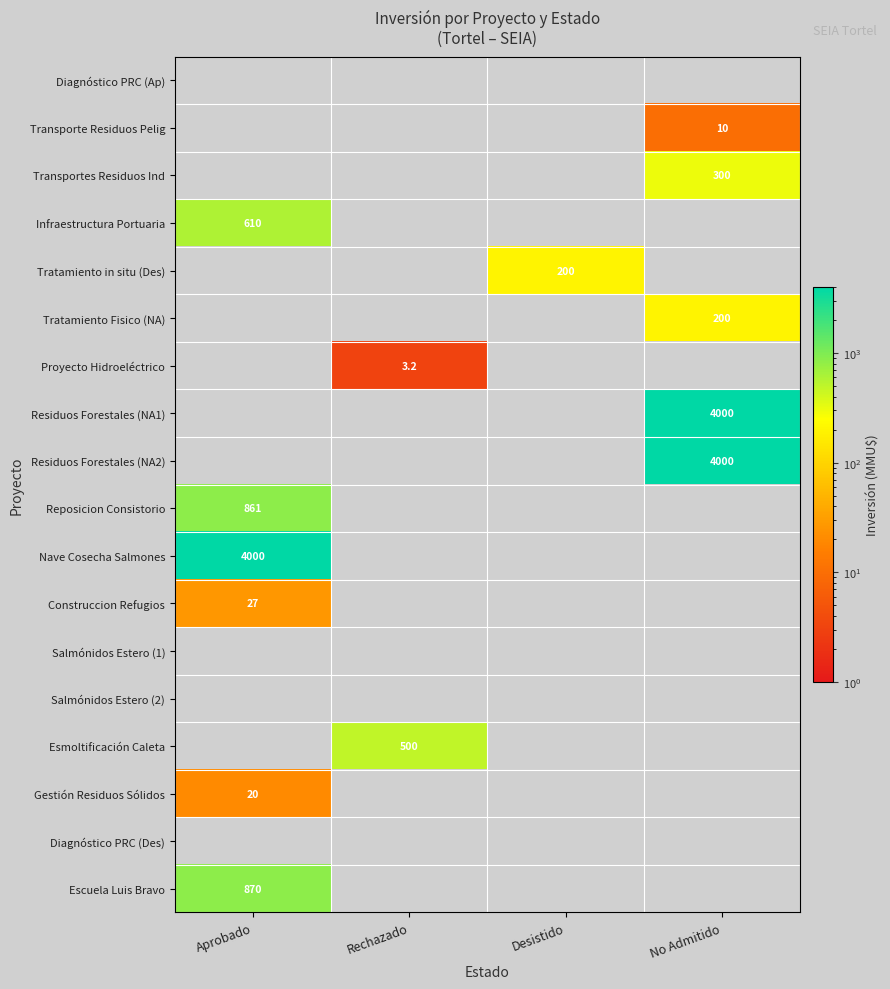

The Tratamiento Fisico (NA) series shows 129.4 at No Admitido. True or false?

False